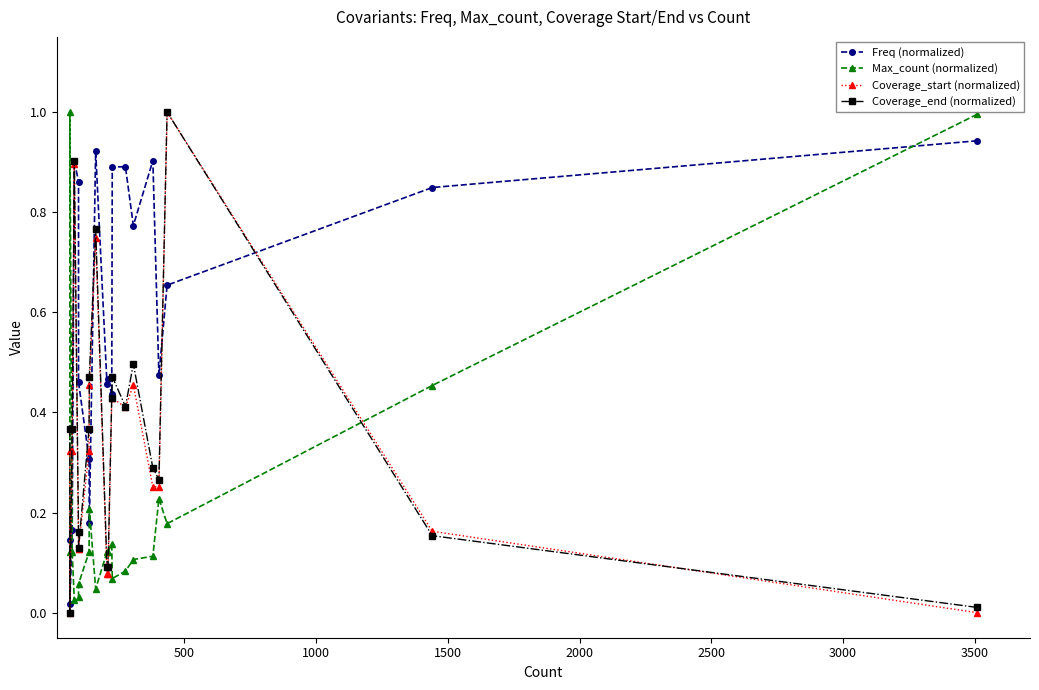

Is it true that Coverage_start (normalized) equals 0.7 at 4000?

False